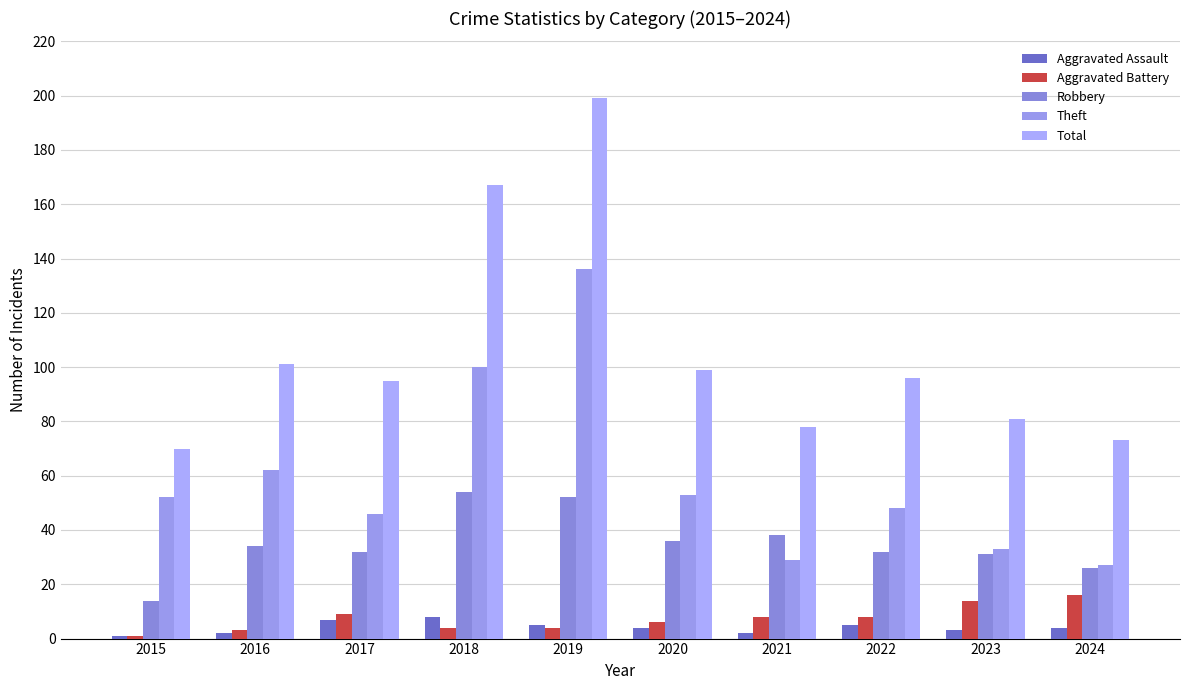

Rank the series at 2016 from lowest to highest value.

Aggravated Assault, Aggravated Battery, Robbery, Theft, Total